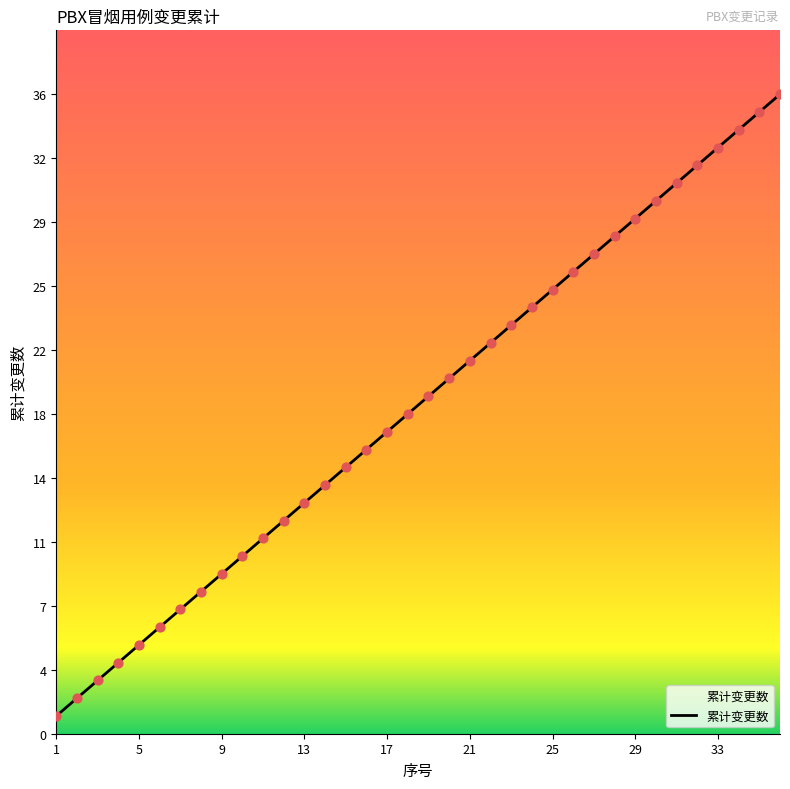

Does the chart have visible grid lines?

No